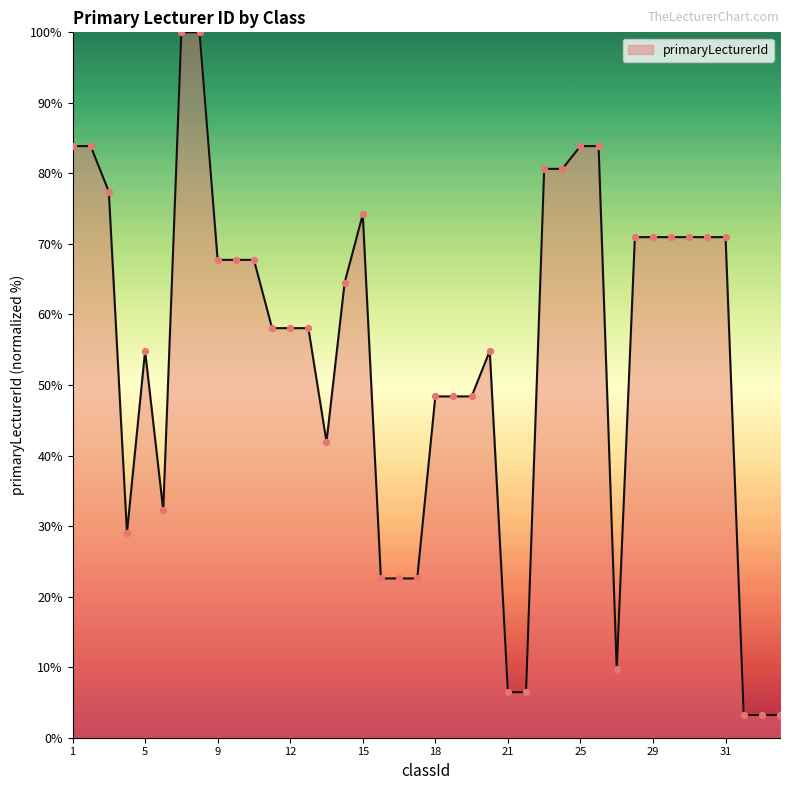

What is the maximum value shown in the chart?

100.0